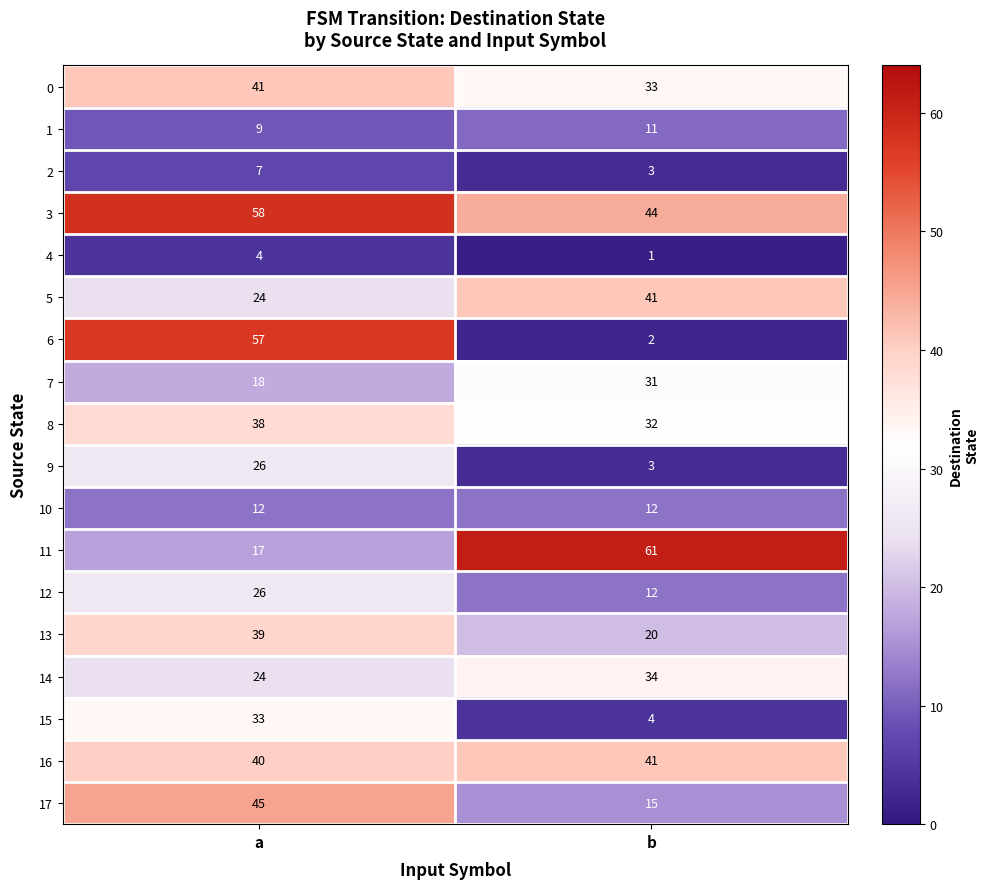

What is the total value across all series at a?

518